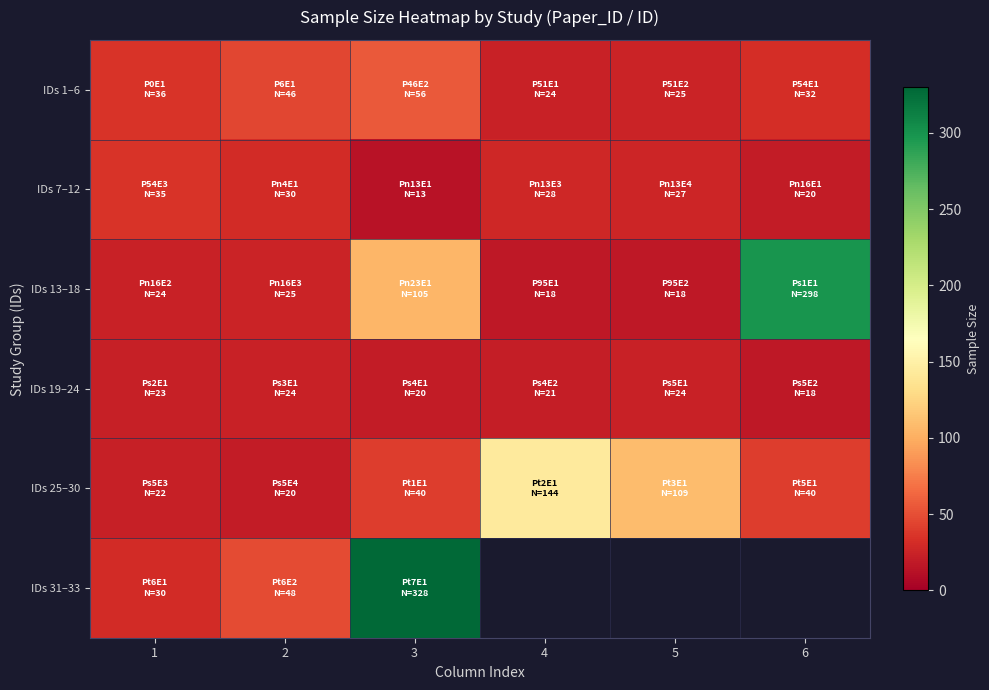

Which category has the lowest value in the IDs 1–6 series?

4